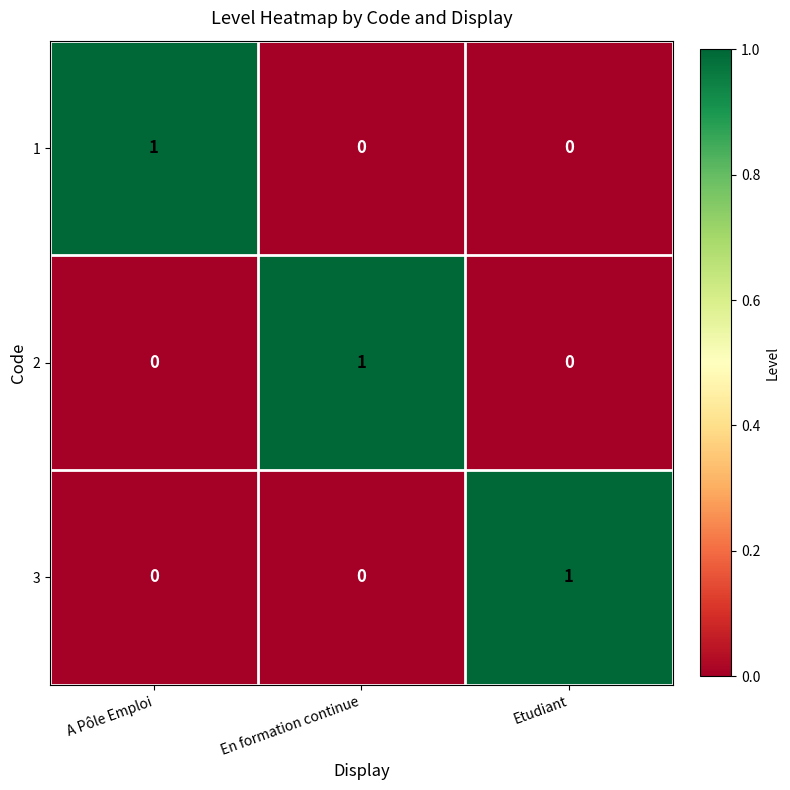

Reading right to left, extract all data points from this chart.

1: Etudiant=0	En formation continue=0	A Pôle Emploi=1
2: Etudiant=0	En formation continue=1	A Pôle Emploi=0
3: Etudiant=1	En formation continue=0	A Pôle Emploi=0